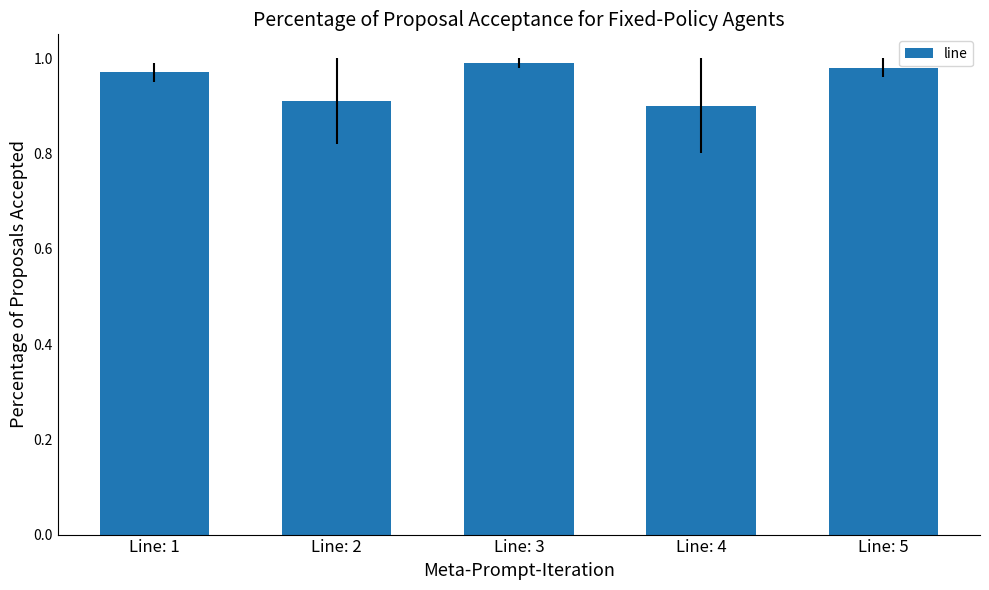

What is the minimum value shown in the chart?

0.9